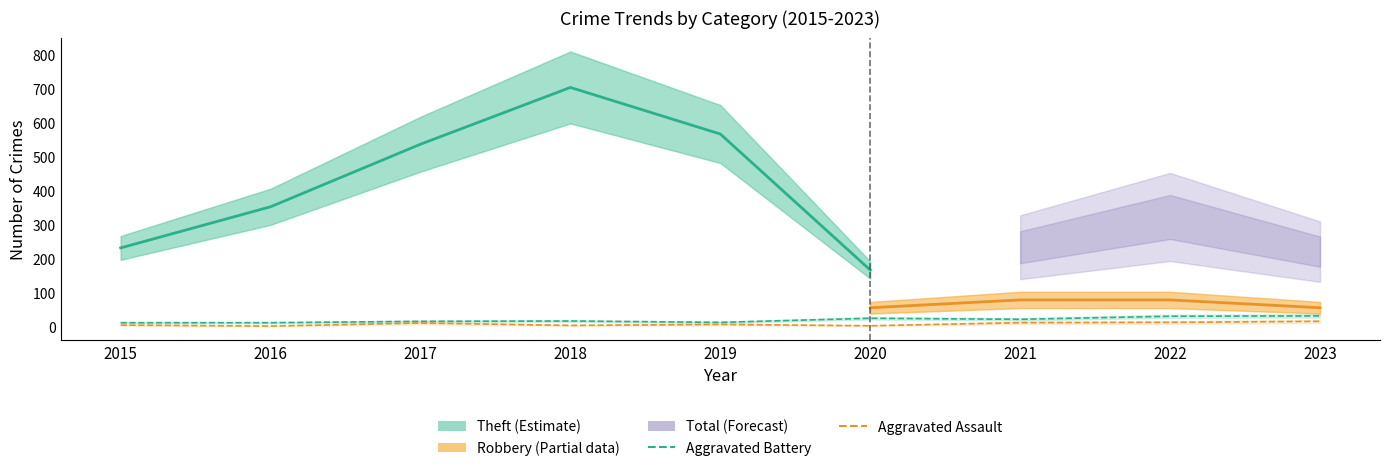

List the labels in order of Aggravated Assault value, smallest first.

2016, 2020, 2018, 2015, 2019, 2017, 2021, 2022, 2023